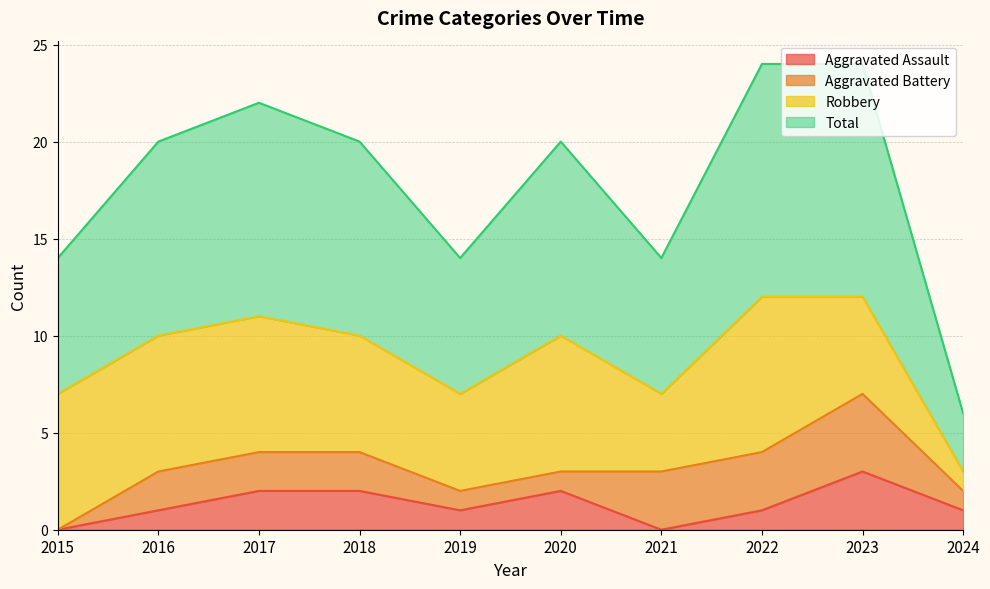

What is the average value of the Aggravated Assault series?

1